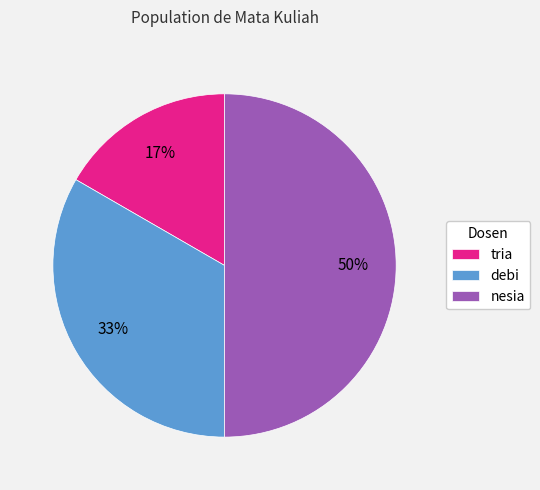

To the nearest percent, what percentage of the pie is nesia?

50%